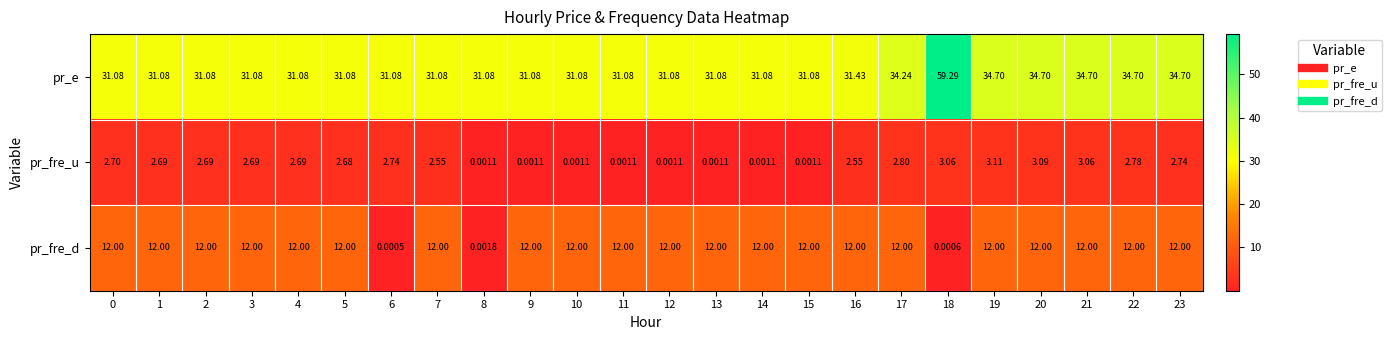

List the series in order of their peak value, highest first.

pr_e, pr_fre_d, pr_fre_u